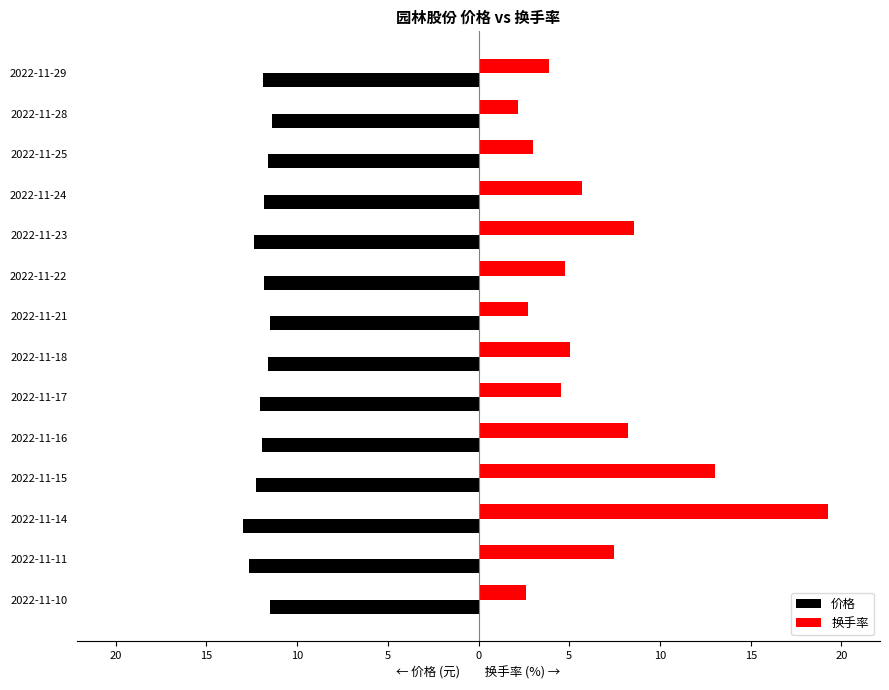

What are all the series names shown in the legend?

价格, 换手率